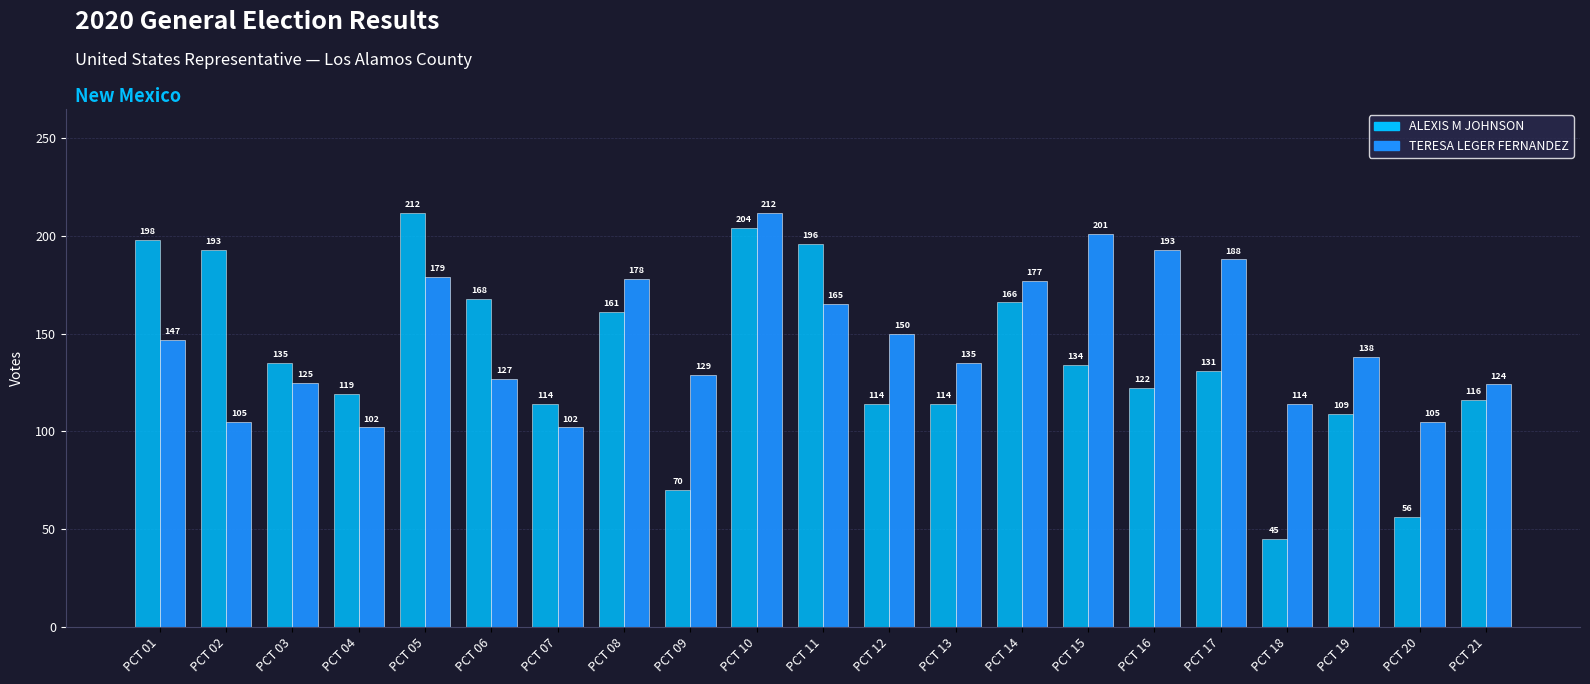

How many bars are there in total?

42